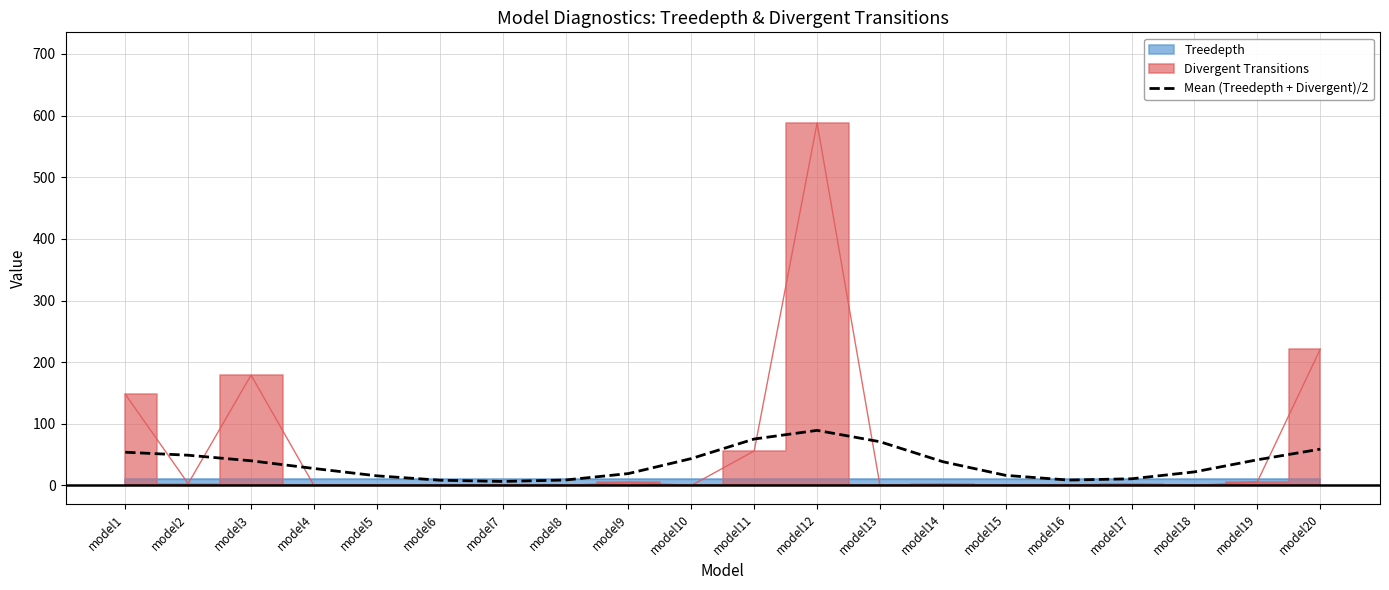

Reading left to right, what are all the values shown in this chart?

53.9	49.1	40.0	27.6	15.6	8.6	6.5	8.9	19.3	43.6	75.4	89.4	70.9	38.5	16.4	8.8	10.9	22.0	41.7	58.9